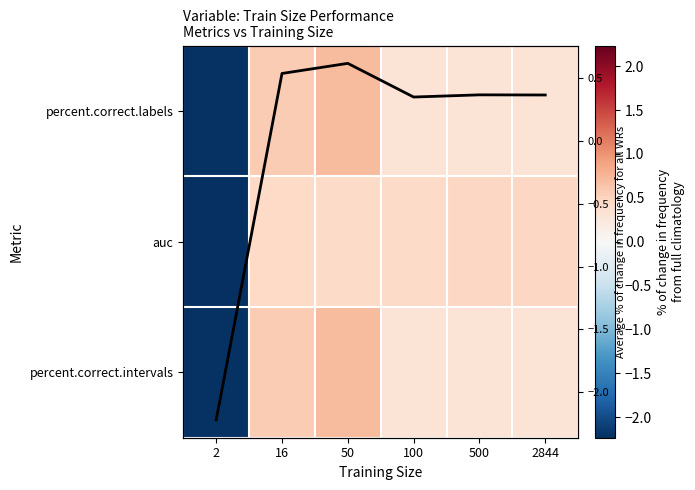

At how many categories does at least one series exceed 0?

5